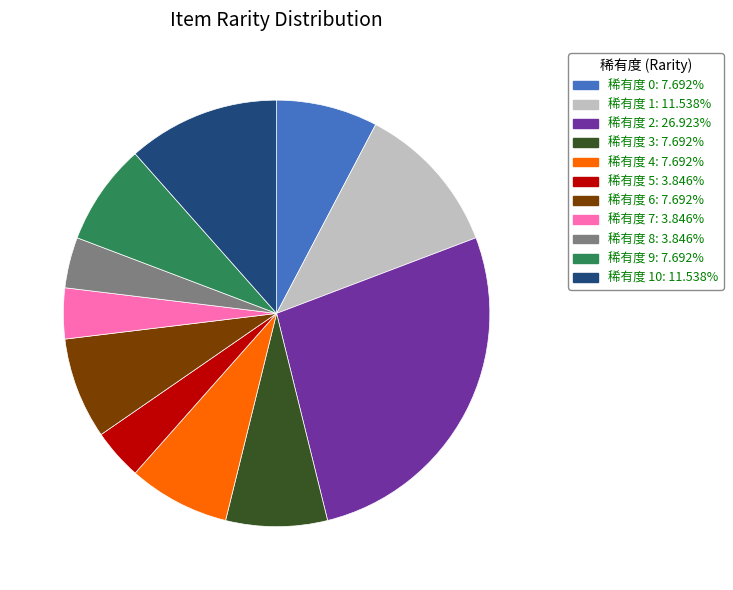

Is there any slice that represents more than half of the pie?

No